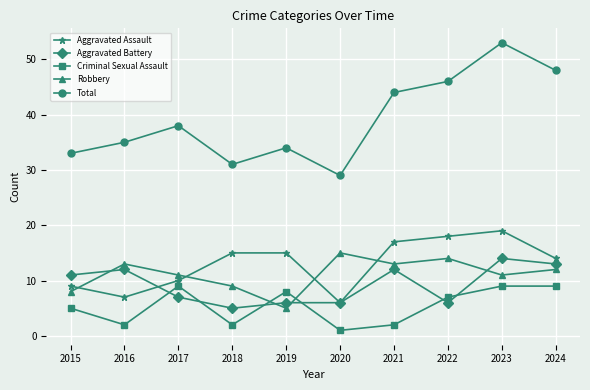

Reading left to right, extract all data points from this chart.

Aggravated Assault: 9	7	10	15	15	6	17	18	19	14
Aggravated Battery: 11	12	7	5	6	6	12	6	14	13
Criminal Sexual Assault: 5	2	9	2	8	1	2	7	9	9
Robbery: 8	13	11	9	5	15	13	14	11	12
Total: 33	35	38	31	34	29	44	46	53	48